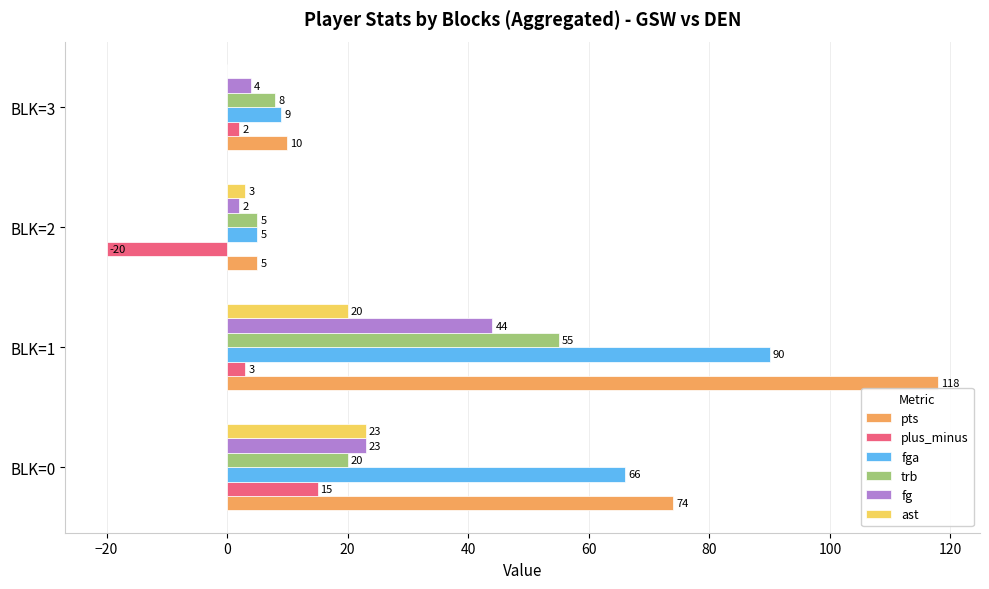

At which category does the chart reach its peak across all series?

BLK=1